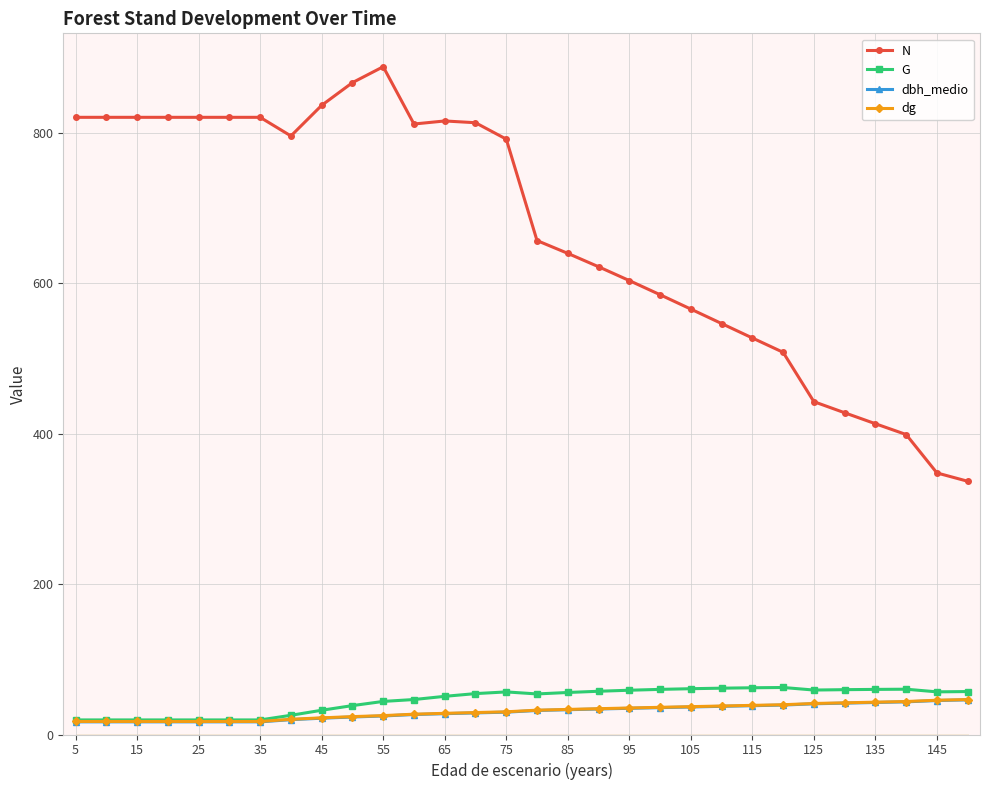

What is the highest value of the N series?

887.8